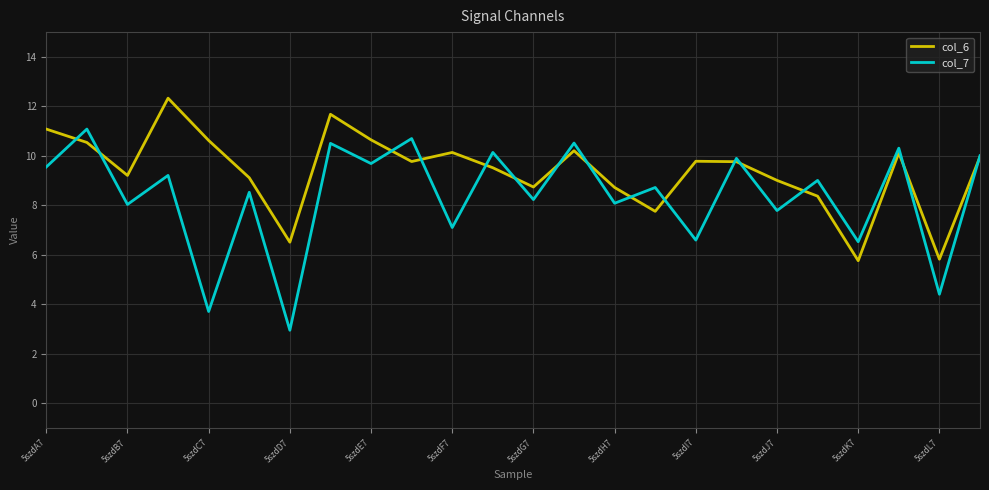

List the series in order of their overall mean, lowest first.

col_7, col_6